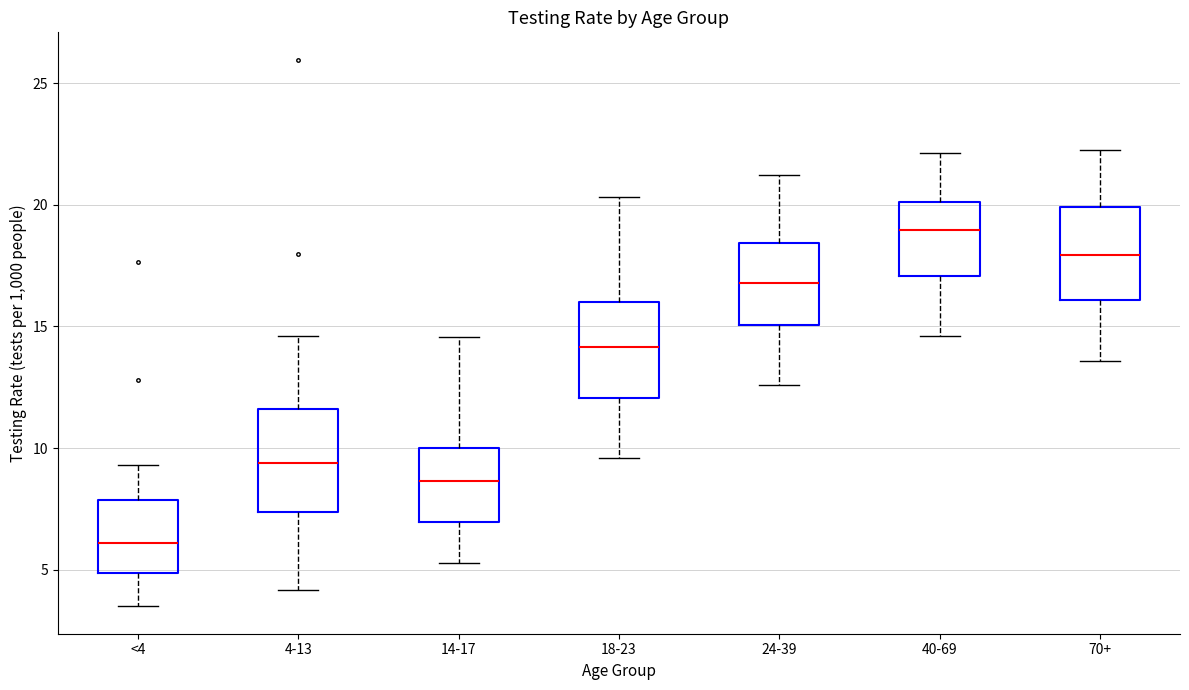

Reading left to right, read every box against the y-axis: the position of its median line, the range the box covers, and the ends of its whiskers. The values are not printed on the chart, so give them approximately, as read against the axis.

<4: median 6.0, box 5.0 to 8.0, whiskers 3.5 to 9.5
4-13: median 9.5, box 7.5 to 11.5, whiskers 4.0 to 14.5
14-17: median 8.5, box 7.0 to 10.0, whiskers 5.5 to 14.5
18-23: median 14.0, box 12.0 to 16.0, whiskers 9.5 to 20.5
24-39: median 17.0, box 15.0 to 18.5, whiskers 12.5 to 21.0
40-69: median 19.0, box 17.0 to 20.0, whiskers 14.5 to 22.0
70+: median 18.0, box 16.0 to 20.0, whiskers 13.5 to 22.5